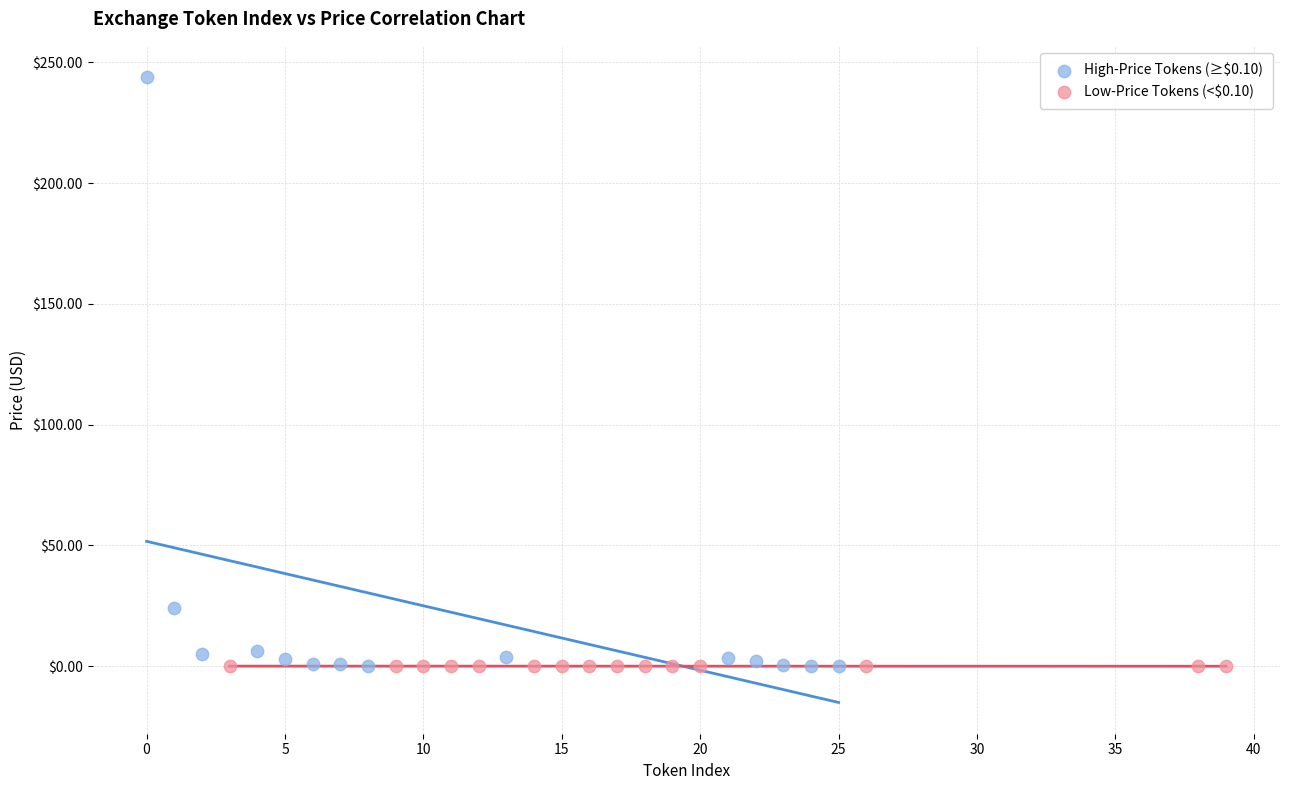

Which series contains the highest Y value?

High-Price Tokens (≥$0.10)